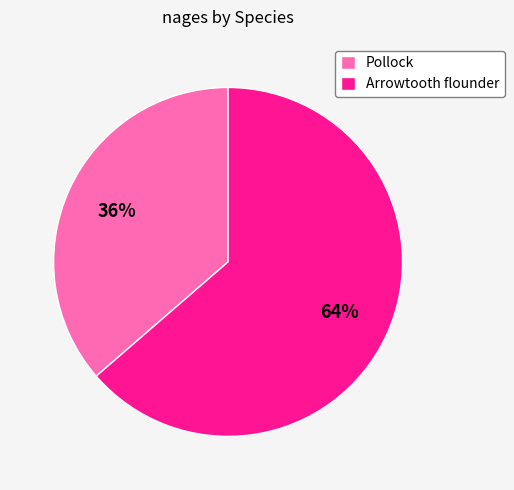

How many slices are in this pie chart?

2